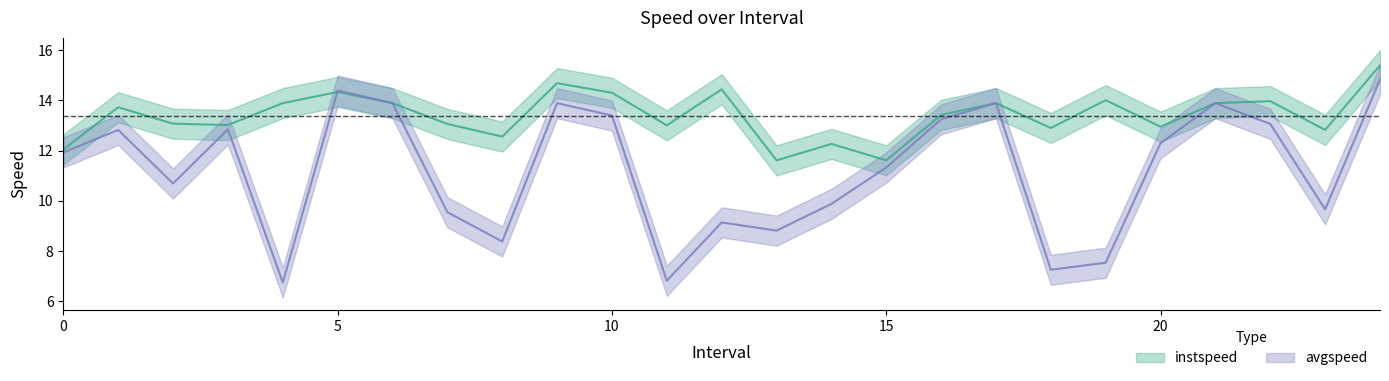

Where is instspeed nearest to the value 13?

11.0